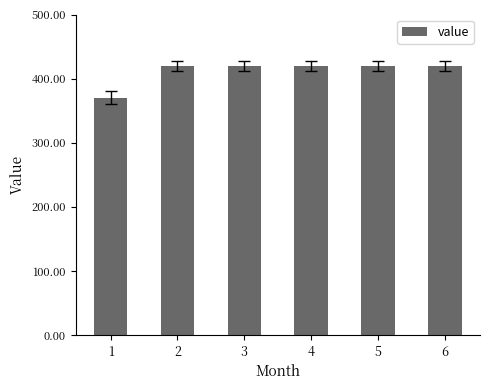

How many bars are there in total?

6